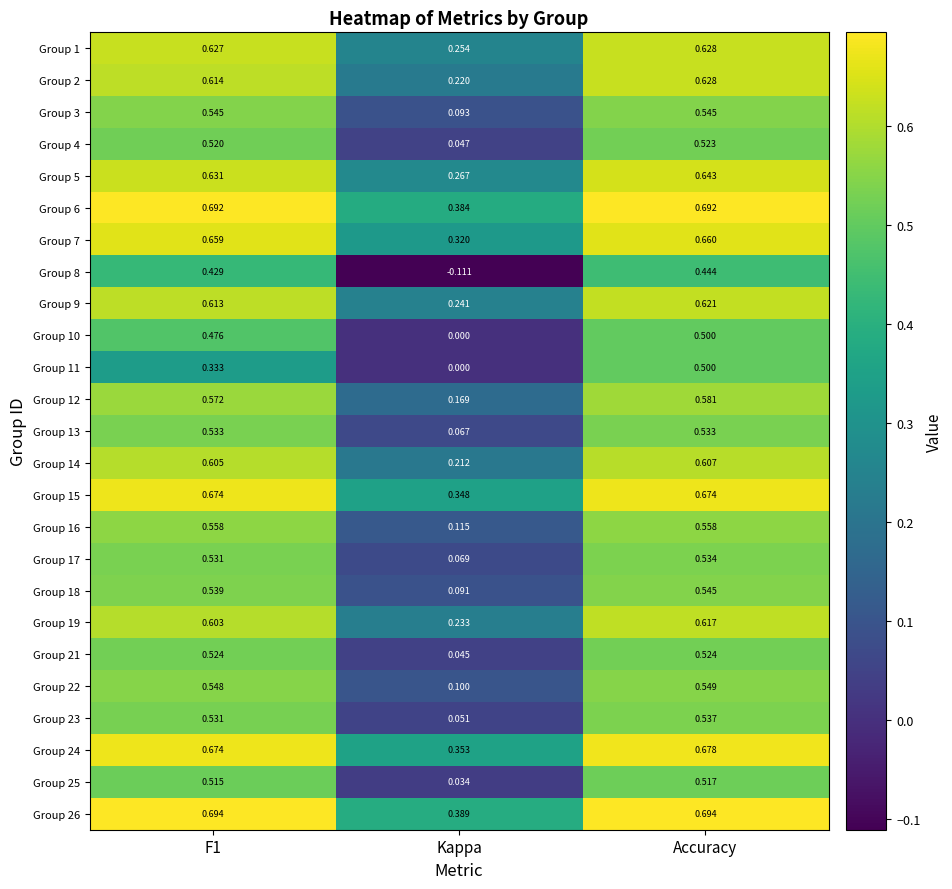

Is the value of Group 12 at Accuracy greater than the value of Group 26 at F1?

No